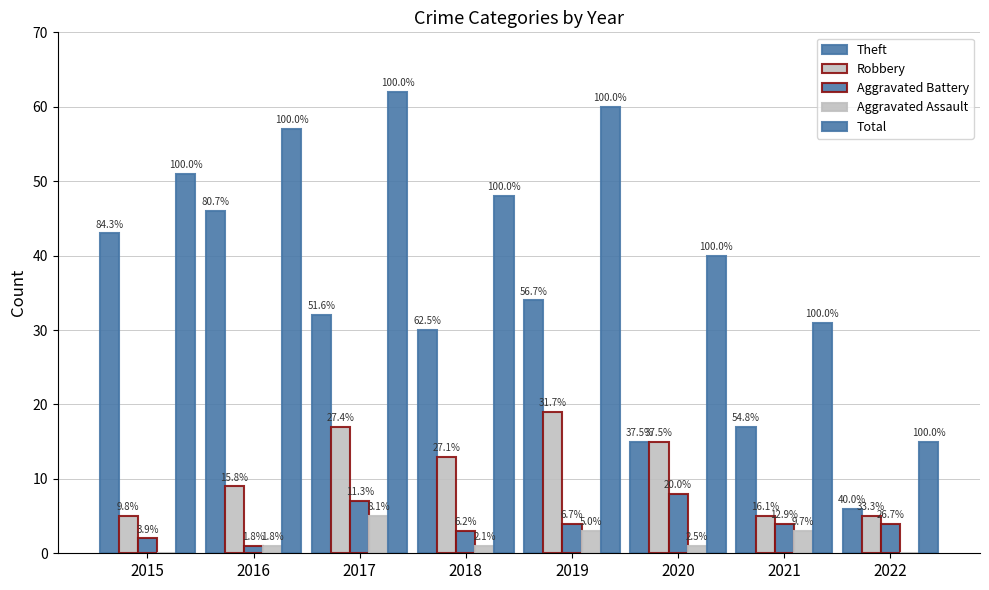

Between 2020 and 2021, which series saw the biggest shift?

Robbery